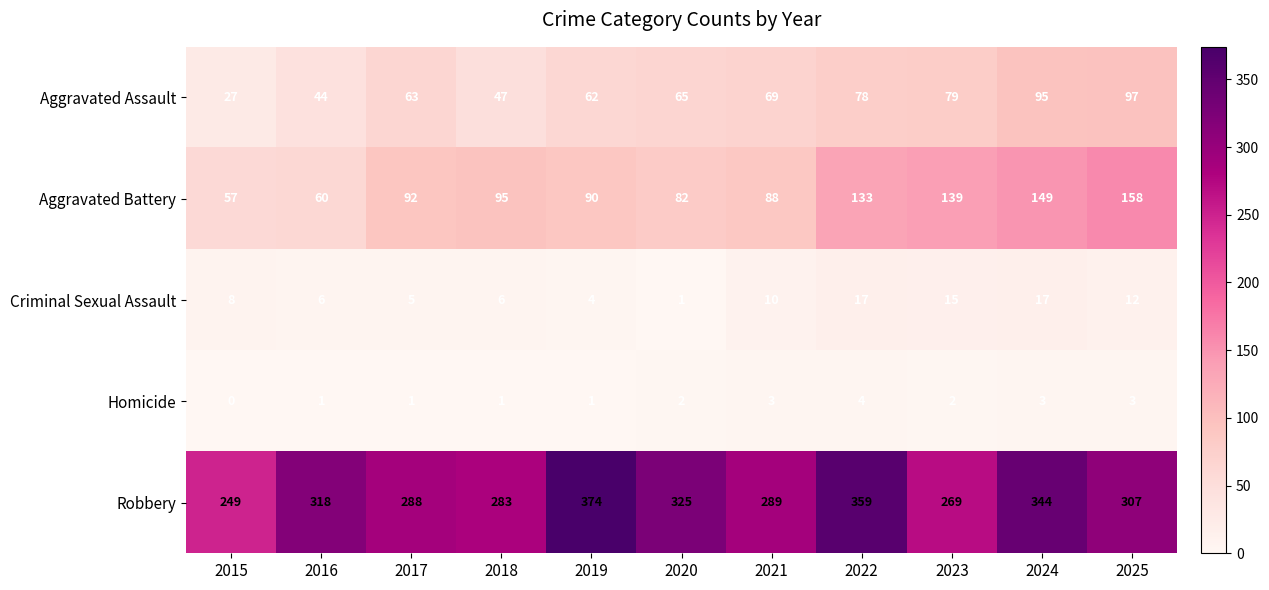

The Aggravated Battery series shows 51 at 2022. True or false?

False